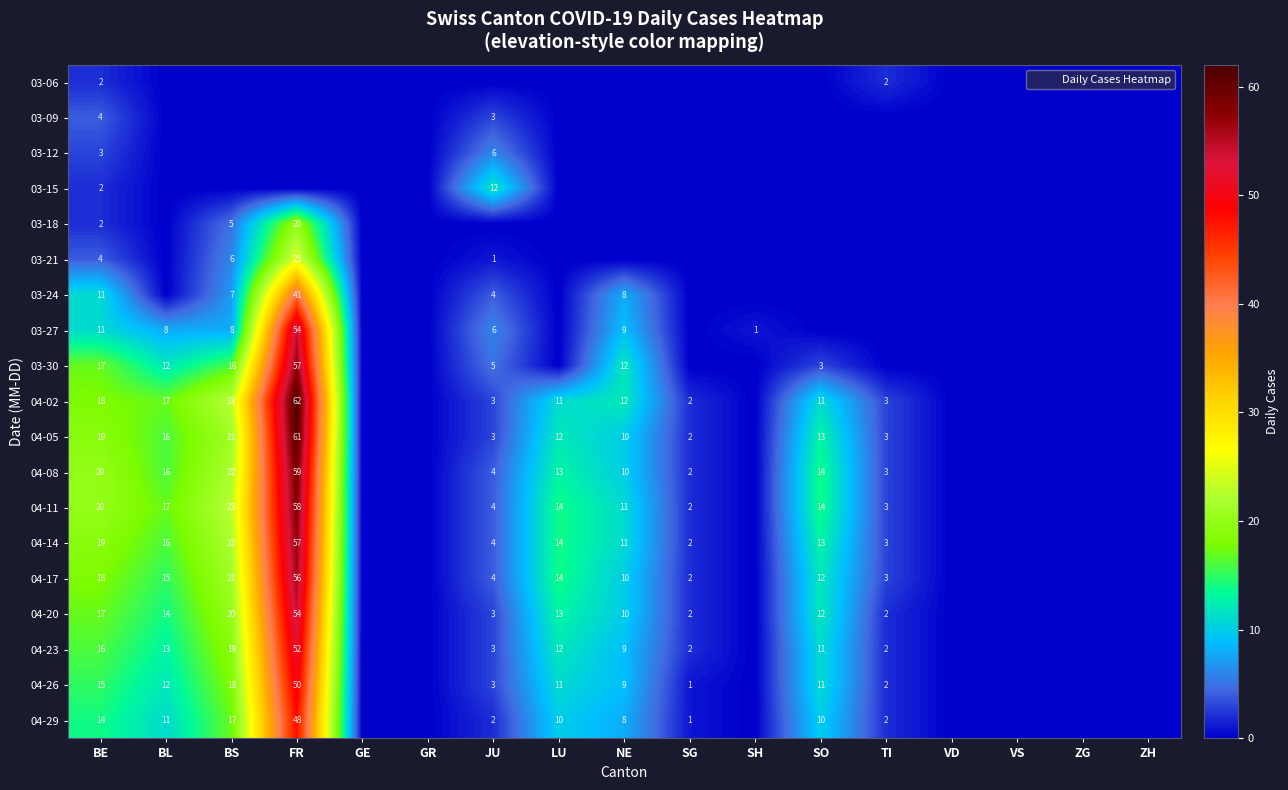

What is the highest value of the 03-15 series?

12